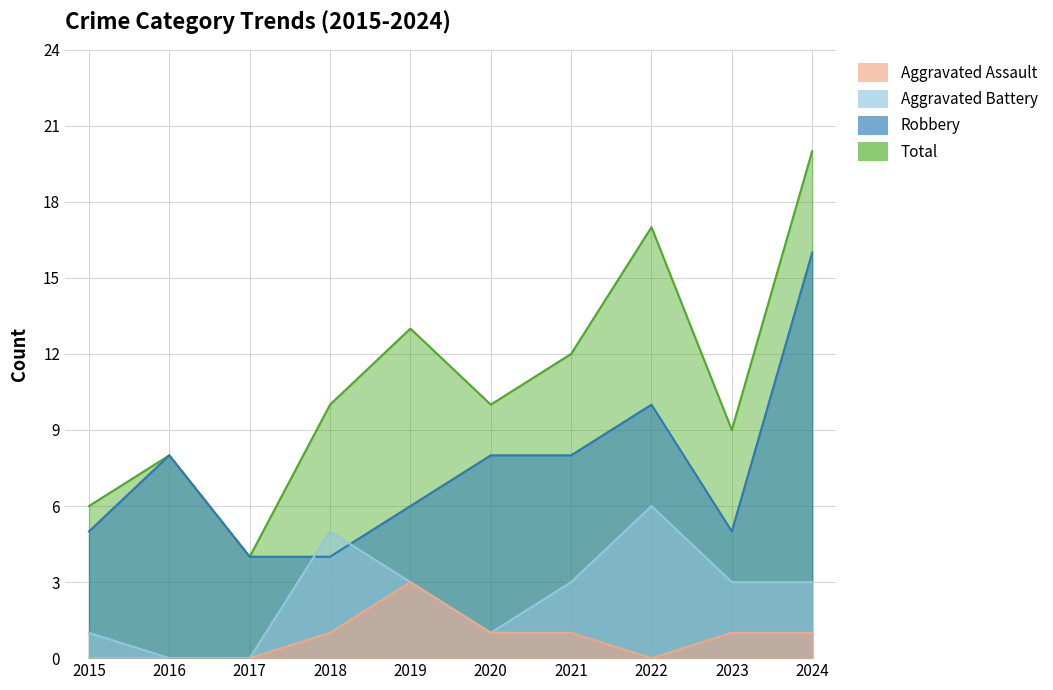

Which series has the largest total across all categories?

Total